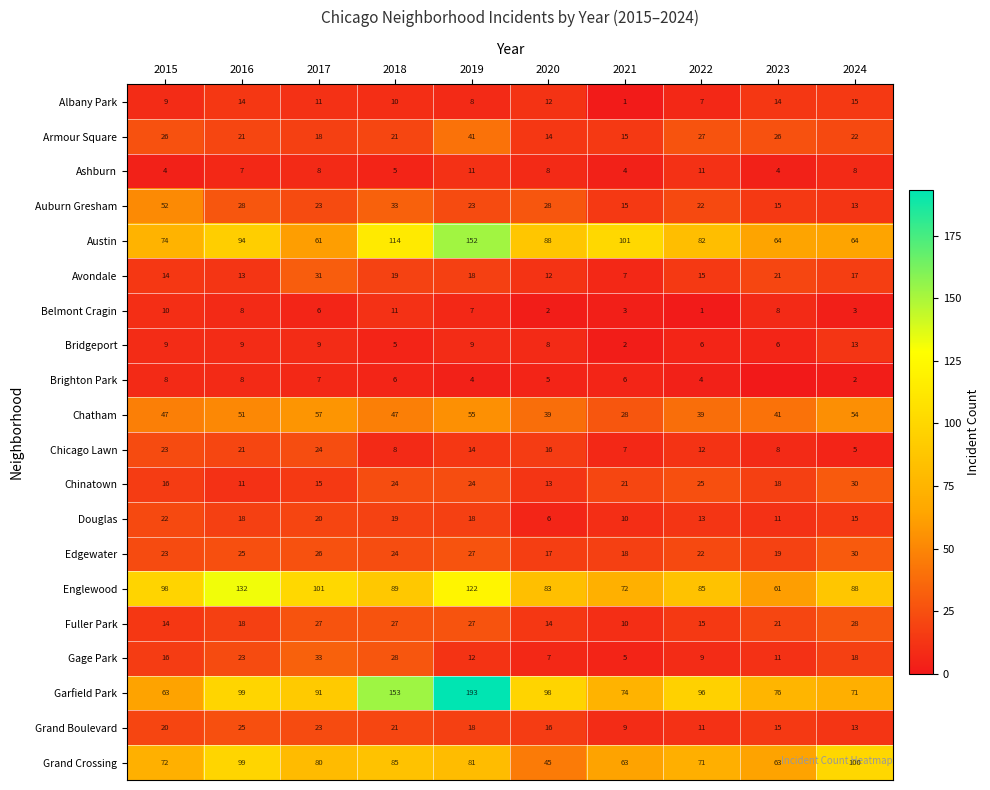

What is the lowest value of the Chatham series?

28